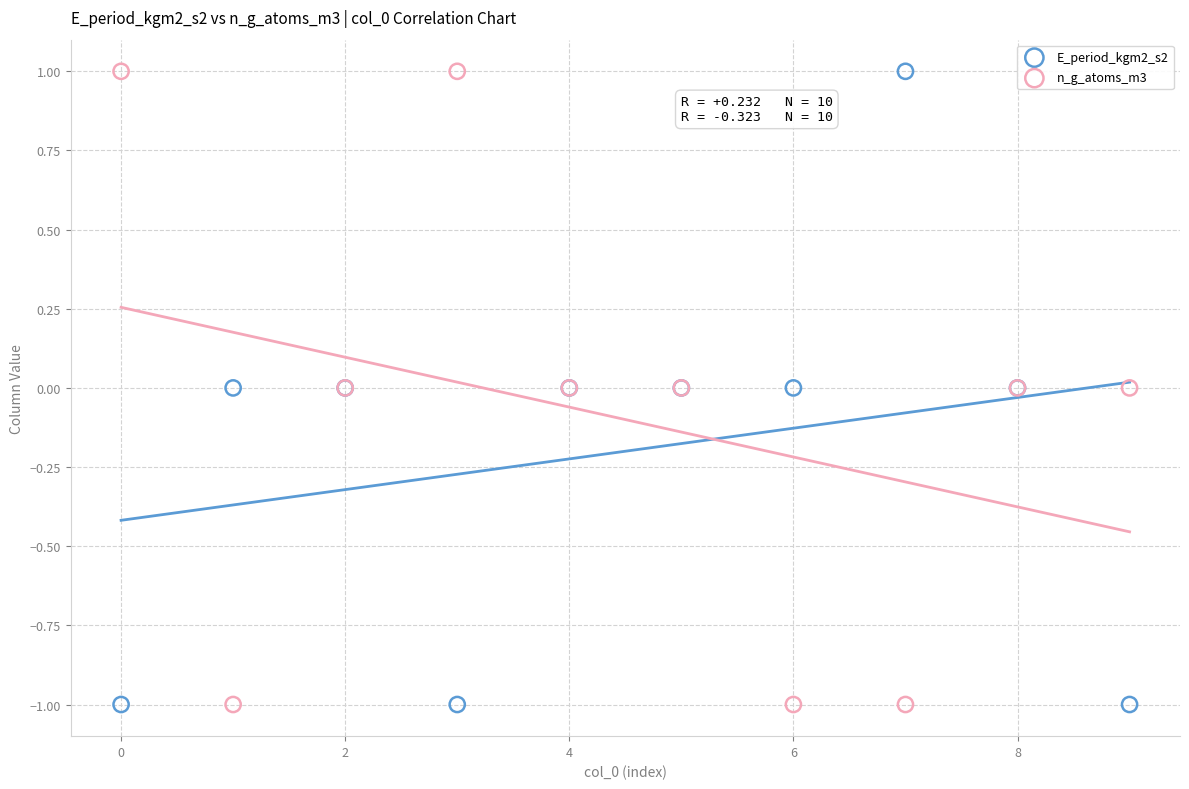

What are all the series names shown in the legend?

E_period_kgm2_s2, n_g_atoms_m3